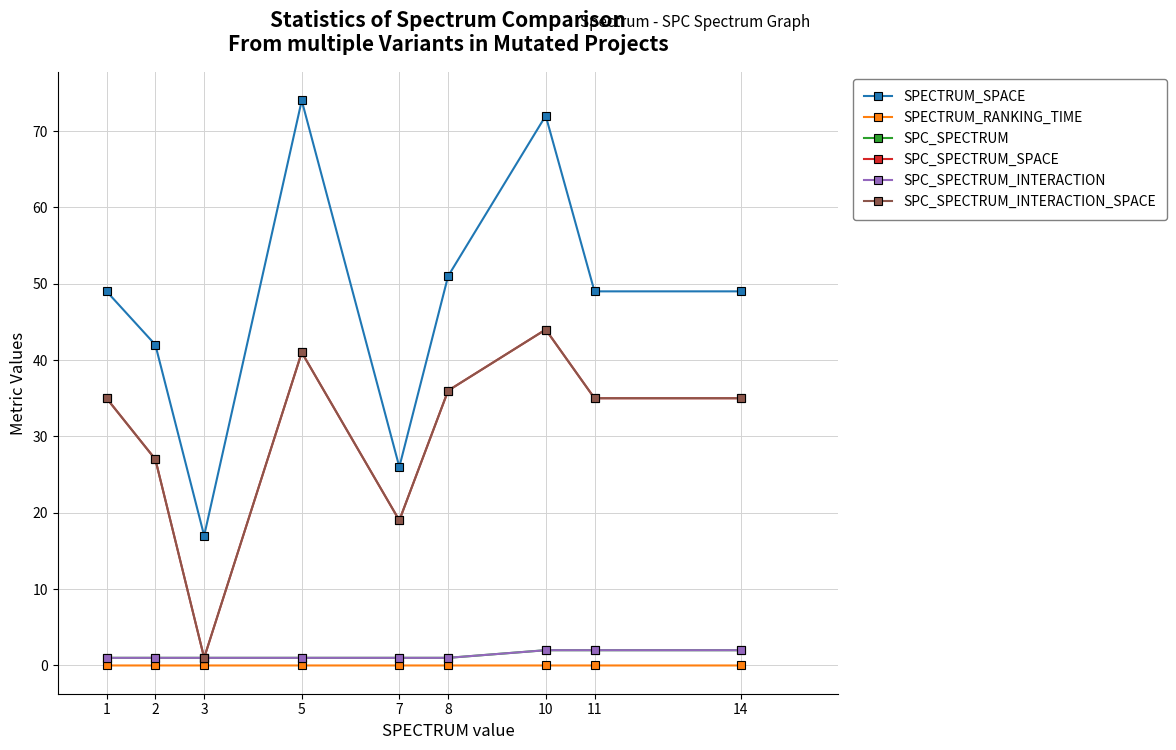

Where is the first local maximum for SPC_SPECTRUM_SPACE?

5